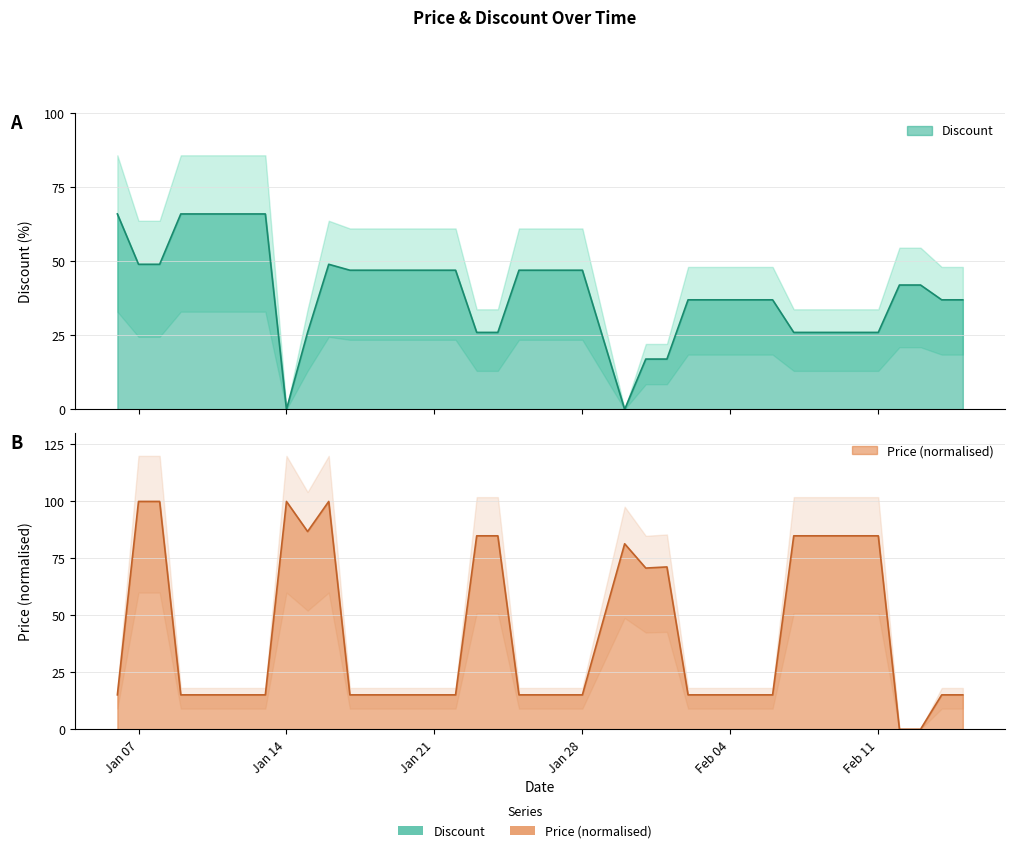

What is the sum of the Discount values at 2024-01-23 and 2024-01-16?

75.0